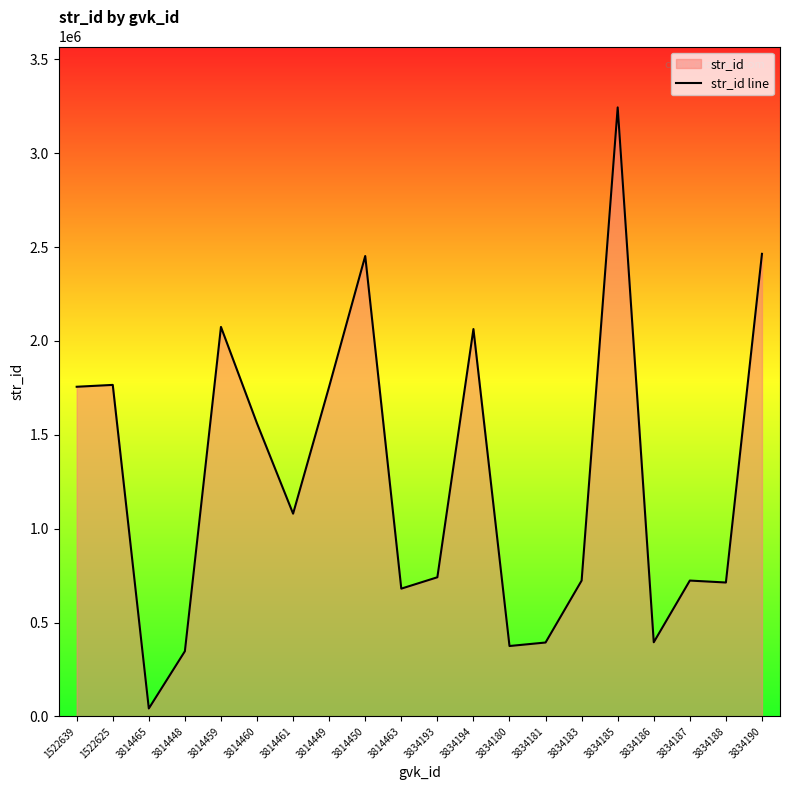

Between 3814448 and 3814460, which is larger?

3814460